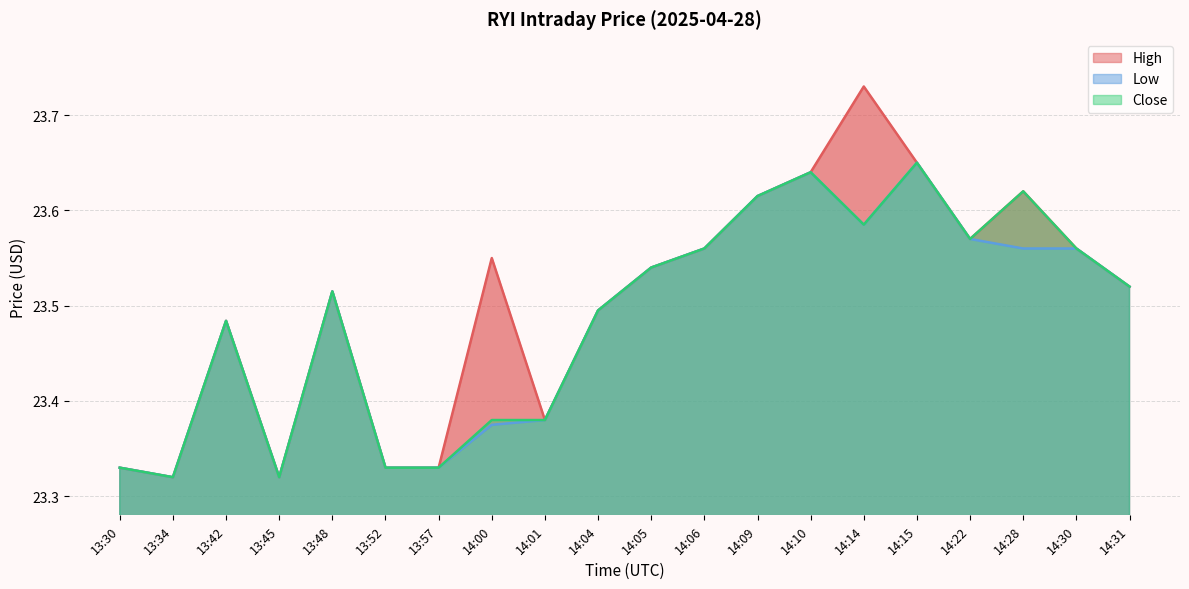

Is it true that High equals 5.2 at 13:45?

False